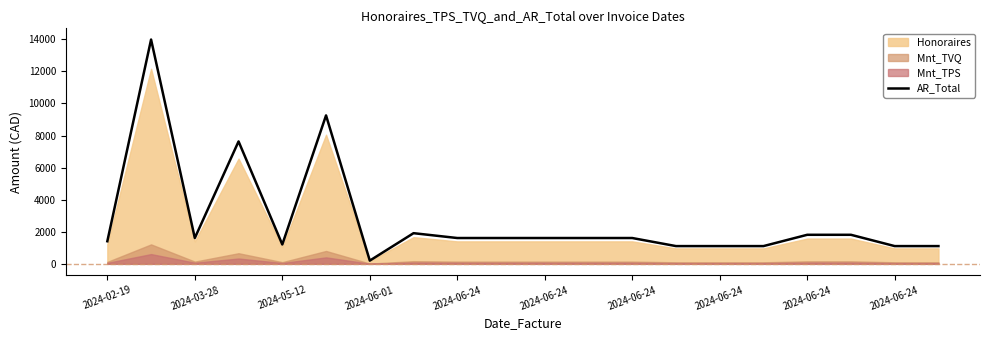

What is the change in value from 17 to 19?

-704.2